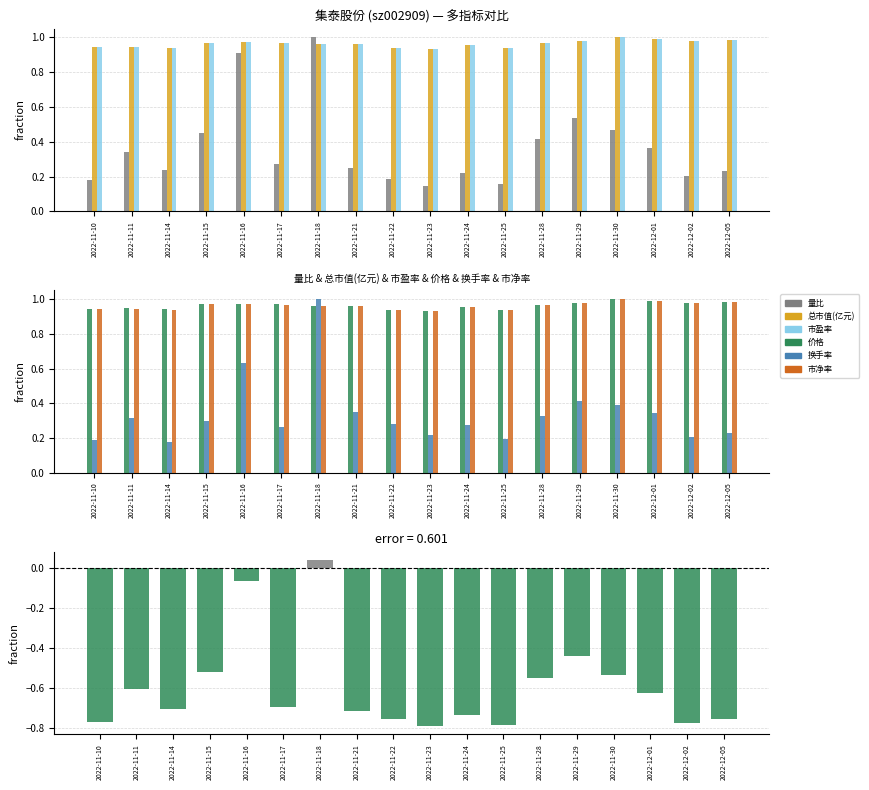

Count the number of data series in this chart.

6